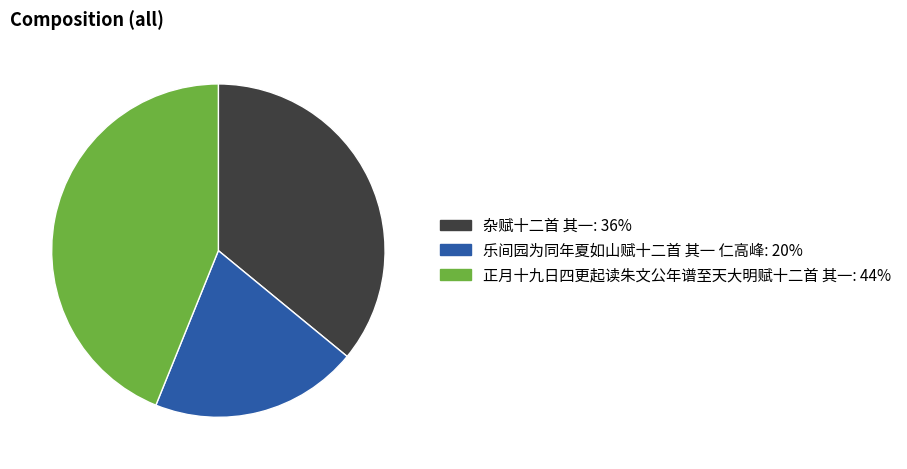

What is the ratio of the value at 正月十九日四更起读朱文公年谱至天大明赋十二首 其一 to the value at 乐间园为同年夏如山赋十二首 其一 仁高峰?

2.2